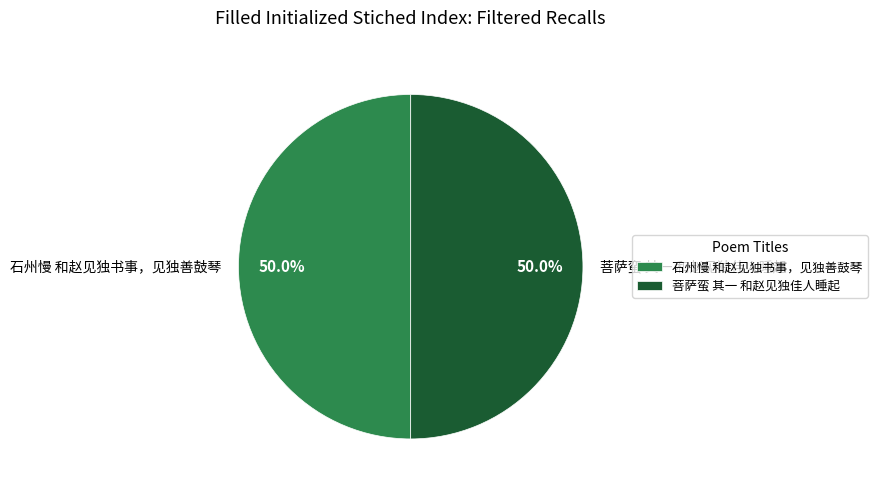

To the nearest percent, what is the combined percentage of 石州慢 和赵见独书事，见独善鼓琴 and 菩萨蛮 其一 和赵见独佳人睡起?

100%